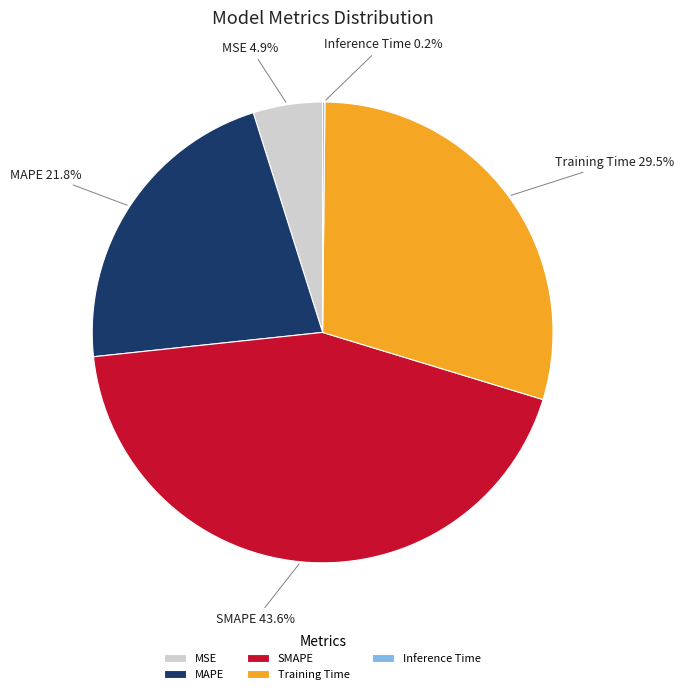

Which slice is the largest?

SMAPE